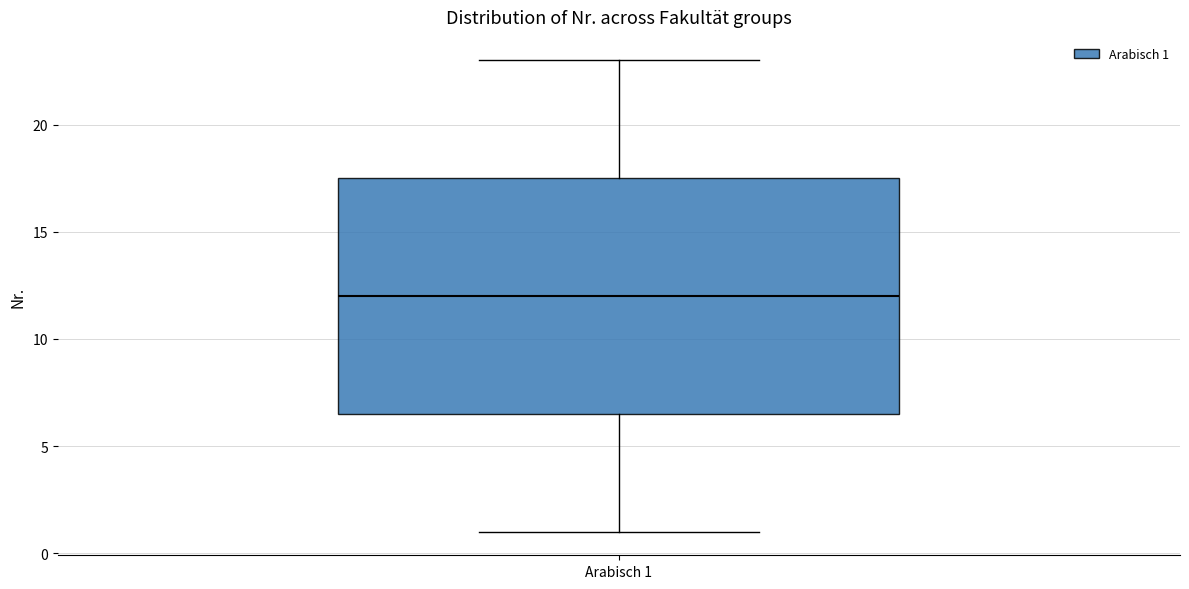

Where is the lower edge of the box for Arabisch 1 on the y-axis? The values are not printed on the chart, so give them approximately, as read against the axis.

6.5